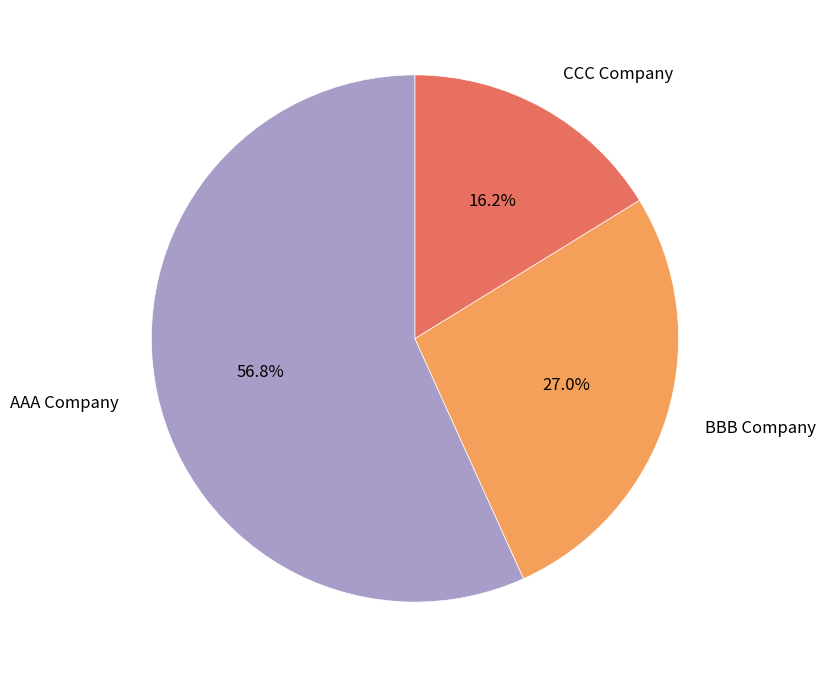

Between CCC Company and BBB Company, which is larger?

BBB Company